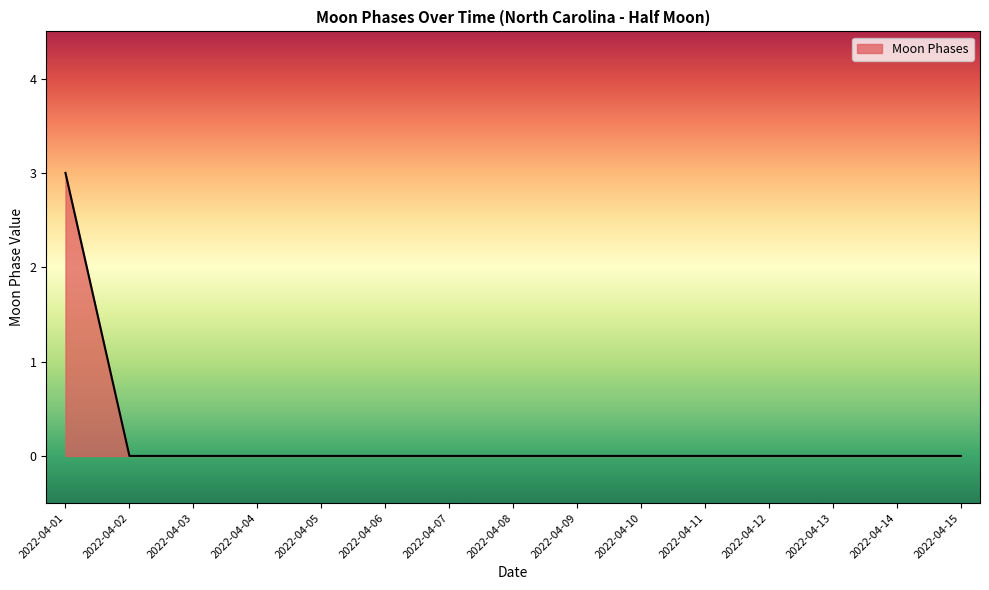

True or false: the data shows -2 at 2022-04-14.

False